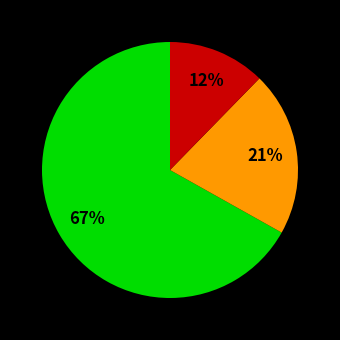

Is there a majority slice in this chart?

Yes